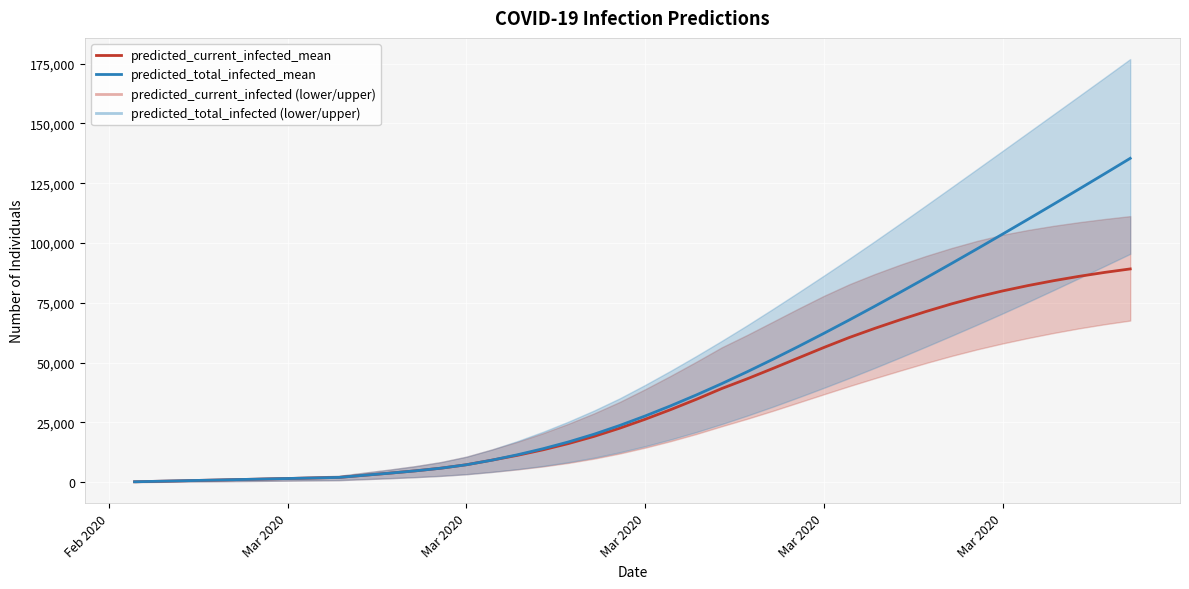

True or false: predicted_total_infected_mean and predicted_current_infected_mean cross at least once.

False